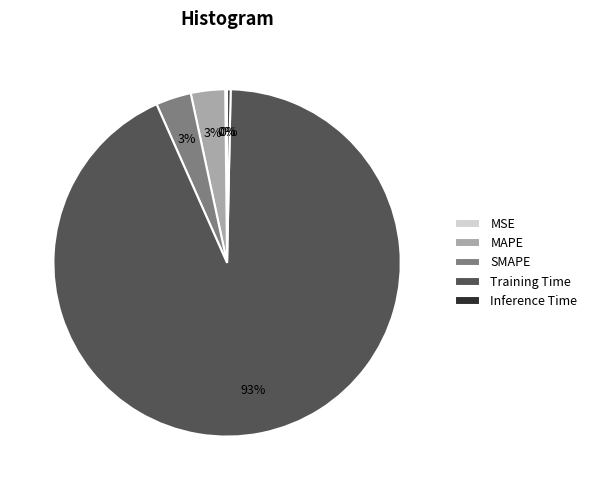

Does Training Time account for over 50% of the chart?

Yes